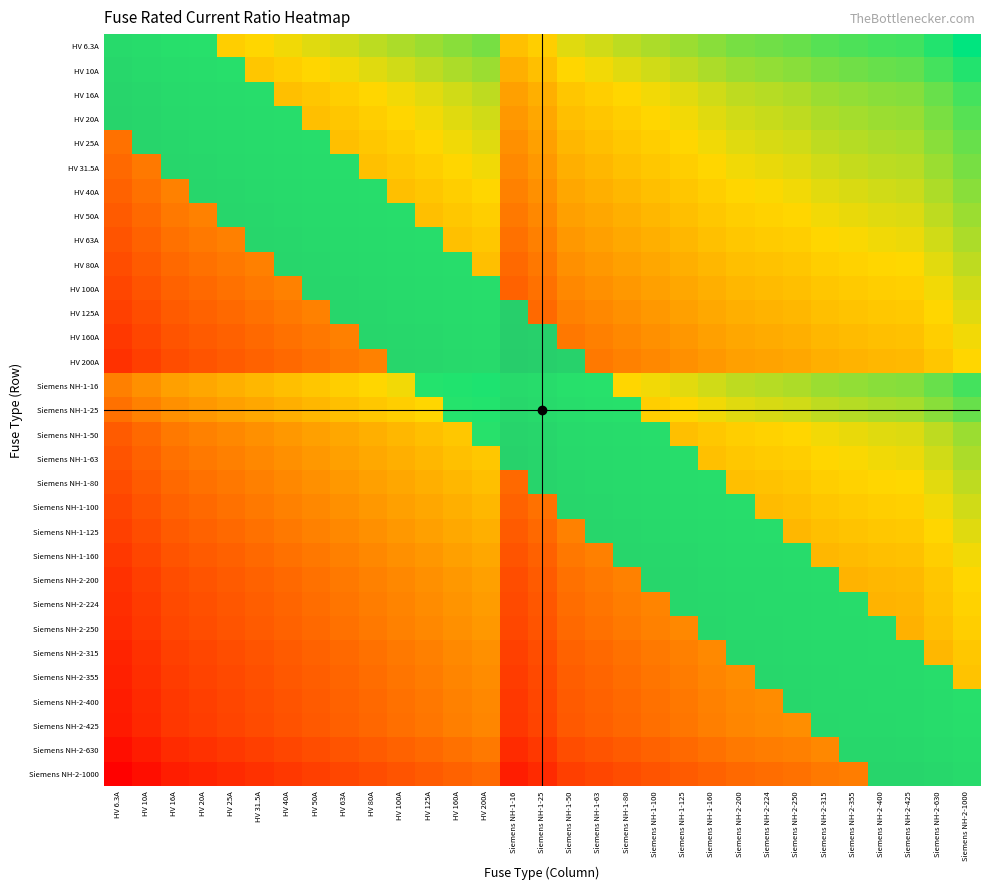

Between HV 200A and HV 100A, which is larger?

HV 200A